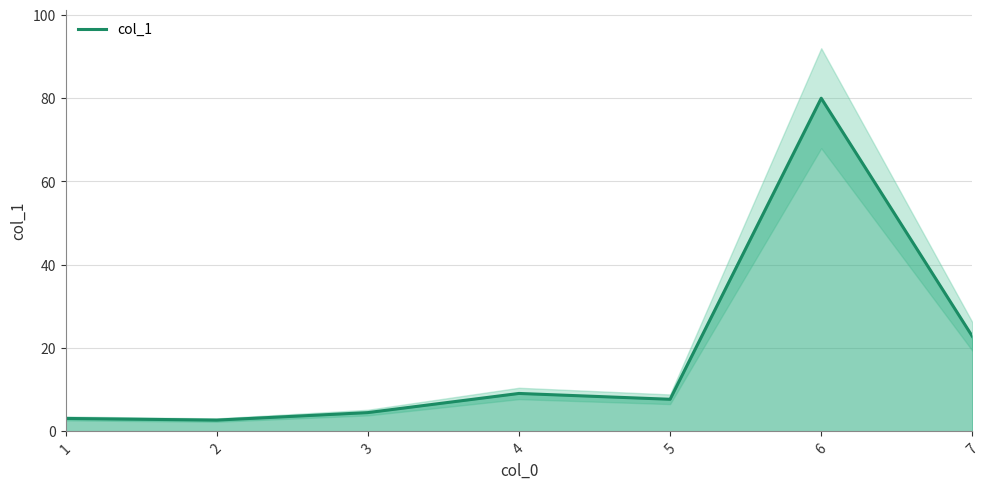

What is the change in value from 5 to 6?

+72.3